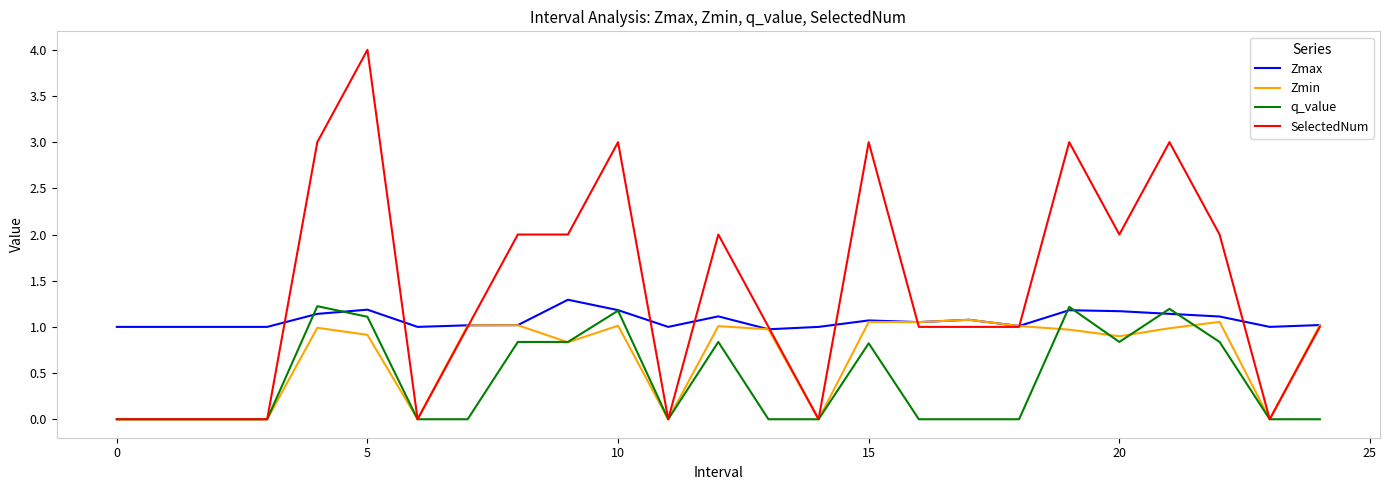

Which series has the largest total across all categories?

SelectedNum